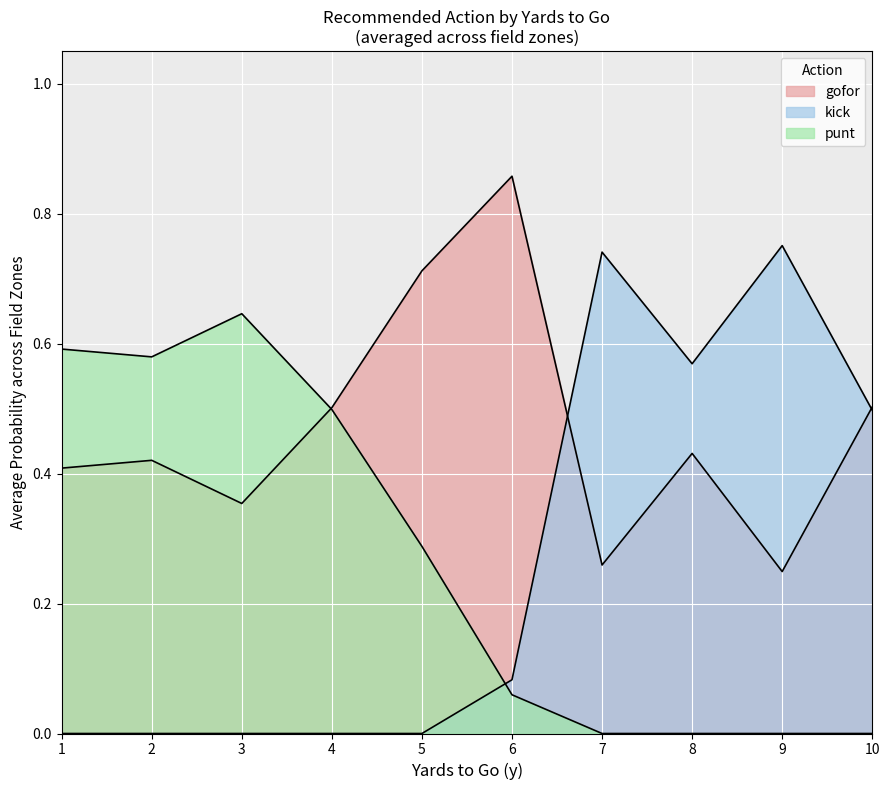

What are all the series names shown in the legend?

gofor, kick, punt